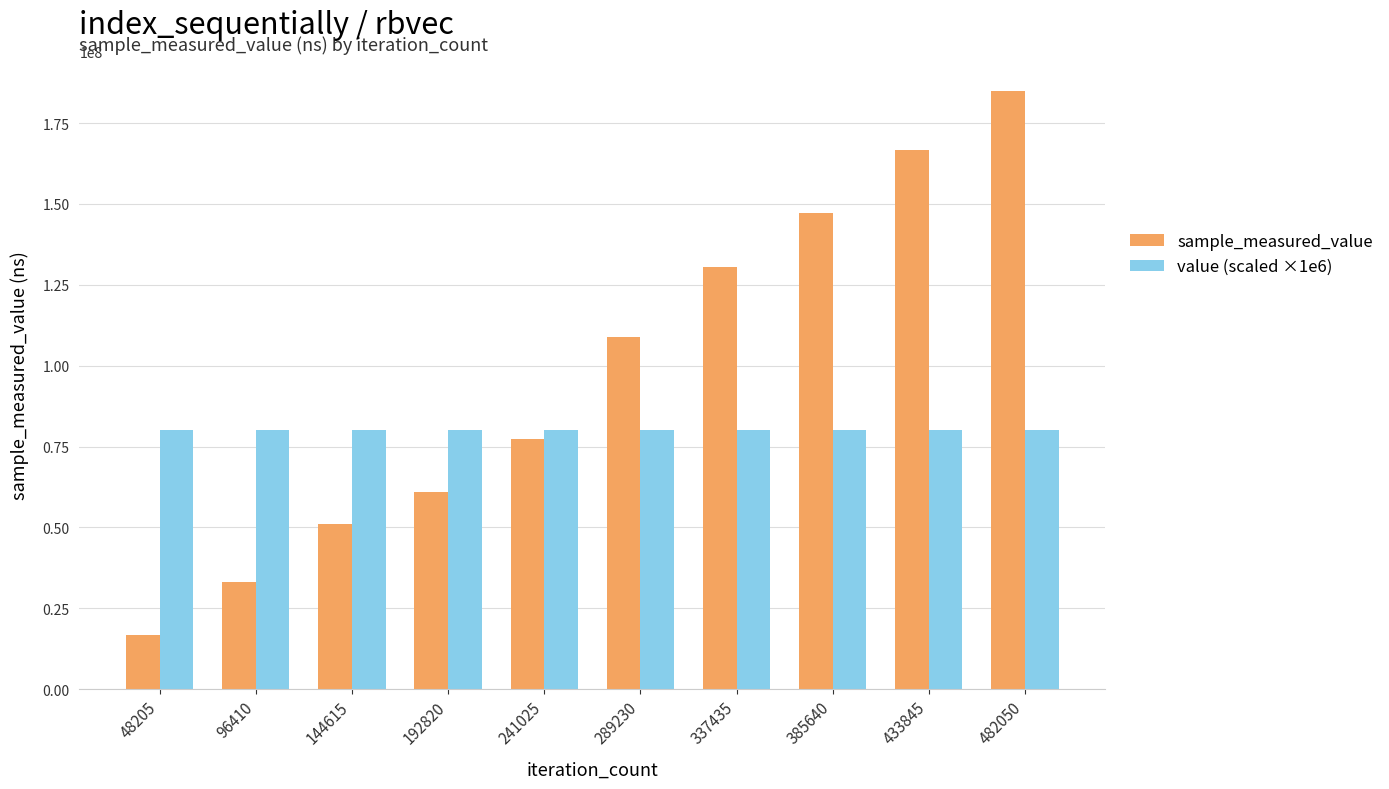

What is the value of the sample_measured_value bar at the 5th from the left?

77432880